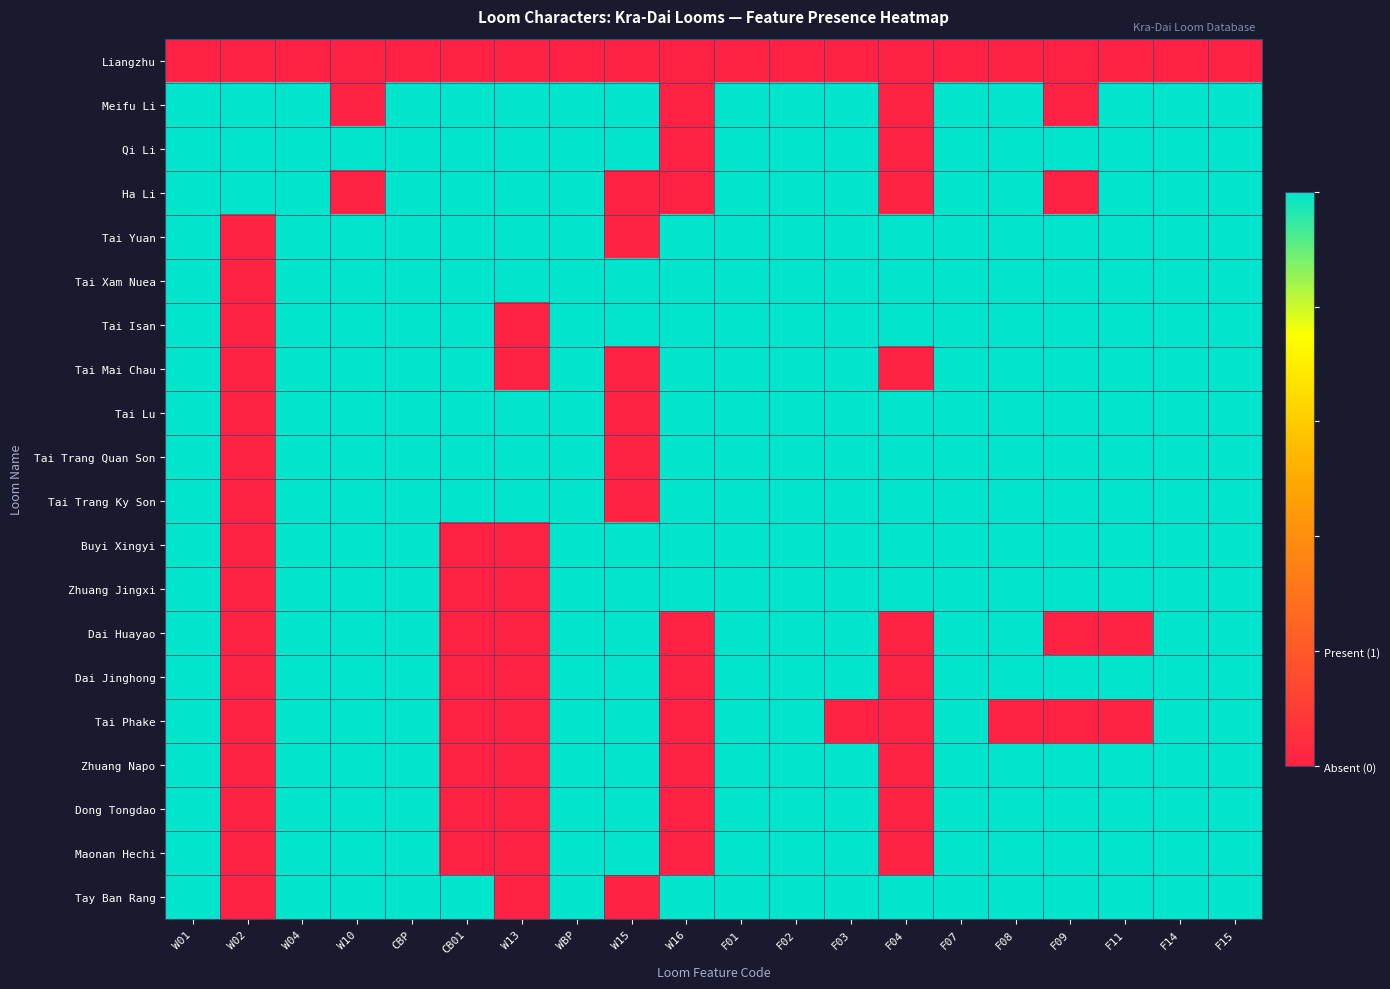

Reading left to right, extract all data points from this chart.

Liangzhu: W01=0	W02=0	W04=0	W10=0	CBP=0	CB01=0	W13=0	WBP=0	W15=0	W16=0	F01=0	F02=0	F03=0	F04=0	F07=0	F08=0	F09=0	F11=0	F14=0	F15=0
Meifu Li: W01=1	W02=1	W04=1	W10=0	CBP=1	CB01=1	W13=1	WBP=1	W15=1	W16=0	F01=1	F02=1	F03=1	F04=0	F07=1	F08=1	F09=0	F11=1	F14=1	F15=1
Qi Li: W01=1	W02=1	W04=1	W10=1	CBP=1	CB01=1	W13=1	WBP=1	W15=1	W16=0	F01=1	F02=1	F03=1	F04=0	F07=1	F08=1	F09=1	F11=1	F14=1	F15=1
Ha Li: W01=1	W02=1	W04=1	W10=0	CBP=1	CB01=1	W13=1	WBP=1	W15=0	W16=0	F01=1	F02=1	F03=1	F04=0	F07=1	F08=1	F09=0	F11=1	F14=1	F15=1
Tai Yuan: W01=1	W02=0	W04=1	W10=1	CBP=1	CB01=1	W13=1	WBP=1	W15=0	W16=1	F01=1	F02=1	F03=1	F04=1	F07=1	F08=1	F09=1	F11=1	F14=1	F15=1
Tai Xam Nuea: W01=1	W02=0	W04=1	W10=1	CBP=1	CB01=1	W13=1	WBP=1	W15=1	W16=1	F01=1	F02=1	F03=1	F04=1	F07=1	F08=1	F09=1	F11=1	F14=1	F15=1
Tai Isan: W01=1	W02=0	W04=1	W10=1	CBP=1	CB01=1	W13=0	WBP=1	W15=1	W16=1	F01=1	F02=1	F03=1	F04=1	F07=1	F08=1	F09=1	F11=1	F14=1	F15=1
Tai Mai Chau: W01=1	W02=0	W04=1	W10=1	CBP=1	CB01=1	W13=0	WBP=1	W15=0	W16=1	F01=1	F02=1	F03=1	F04=0	F07=1	F08=1	F09=1	F11=1	F14=1	F15=1
Tai Lu: W01=1	W02=0	W04=1	W10=1	CBP=1	CB01=1	W13=1	WBP=1	W15=0	W16=1	F01=1	F02=1	F03=1	F04=1	F07=1	F08=1	F09=1	F11=1	F14=1	F15=1
Tai Trang Quan Son: W01=1	W02=0	W04=1	W10=1	CBP=1	CB01=1	W13=1	WBP=1	W15=0	W16=1	F01=1	F02=1	F03=1	F04=1	F07=1	F08=1	F09=1	F11=1	F14=1	F15=1
Tai Trang Ky Son: W01=1	W02=0	W04=1	W10=1	CBP=1	CB01=1	W13=1	WBP=1	W15=0	W16=1	F01=1	F02=1	F03=1	F04=1	F07=1	F08=1	F09=1	F11=1	F14=1	F15=1
Buyi Xingyi: W01=1	W02=0	W04=1	W10=1	CBP=1	CB01=0	W13=0	WBP=1	W15=1	W16=1	F01=1	F02=1	F03=1	F04=1	F07=1	F08=1	F09=1	F11=1	F14=1	F15=1
Zhuang Jingxi: W01=1	W02=0	W04=1	W10=1	CBP=1	CB01=0	W13=0	WBP=1	W15=1	W16=1	F01=1	F02=1	F03=1	F04=1	F07=1	F08=1	F09=1	F11=1	F14=1	F15=1
Dai Huayao: W01=1	W02=0	W04=1	W10=1	CBP=1	CB01=0	W13=0	WBP=1	W15=1	W16=0	F01=1	F02=1	F03=1	F04=0	F07=1	F08=1	F09=0	F11=0	F14=1	F15=1
Dai Jinghong: W01=1	W02=0	W04=1	W10=1	CBP=1	CB01=0	W13=0	WBP=1	W15=1	W16=0	F01=1	F02=1	F03=1	F04=0	F07=1	F08=1	F09=1	F11=1	F14=1	F15=1
Tai Phake: W01=1	W02=0	W04=1	W10=1	CBP=1	CB01=0	W13=0	WBP=1	W15=1	W16=0	F01=1	F02=1	F03=0	F04=0	F07=1	F08=0	F09=0	F11=0	F14=1	F15=1
Zhuang Napo: W01=1	W02=0	W04=1	W10=1	CBP=1	CB01=0	W13=0	WBP=1	W15=1	W16=0	F01=1	F02=1	F03=1	F04=0	F07=1	F08=1	F09=1	F11=1	F14=1	F15=1
Dong Tongdao: W01=1	W02=0	W04=1	W10=1	CBP=1	CB01=0	W13=0	WBP=1	W15=1	W16=0	F01=1	F02=1	F03=1	F04=0	F07=1	F08=1	F09=1	F11=1	F14=1	F15=1
Maonan Hechi: W01=1	W02=0	W04=1	W10=1	CBP=1	CB01=0	W13=0	WBP=1	W15=1	W16=0	F01=1	F02=1	F03=1	F04=0	F07=1	F08=1	F09=1	F11=1	F14=1	F15=1
Tay Ban Rang: W01=1	W02=0	W04=1	W10=1	CBP=1	CB01=1	W13=0	WBP=1	W15=0	W16=1	F01=1	F02=1	F03=1	F04=1	F07=1	F08=1	F09=1	F11=1	F14=1	F15=1